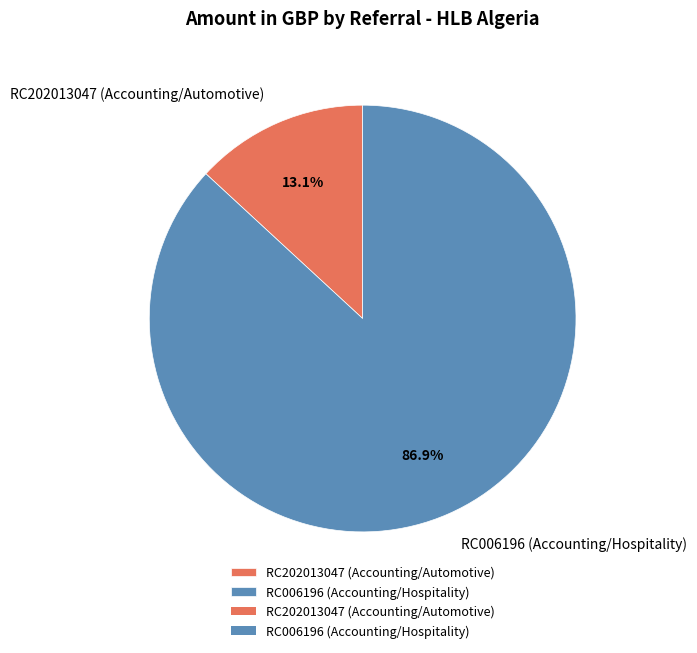

How many slices are in this pie chart?

2